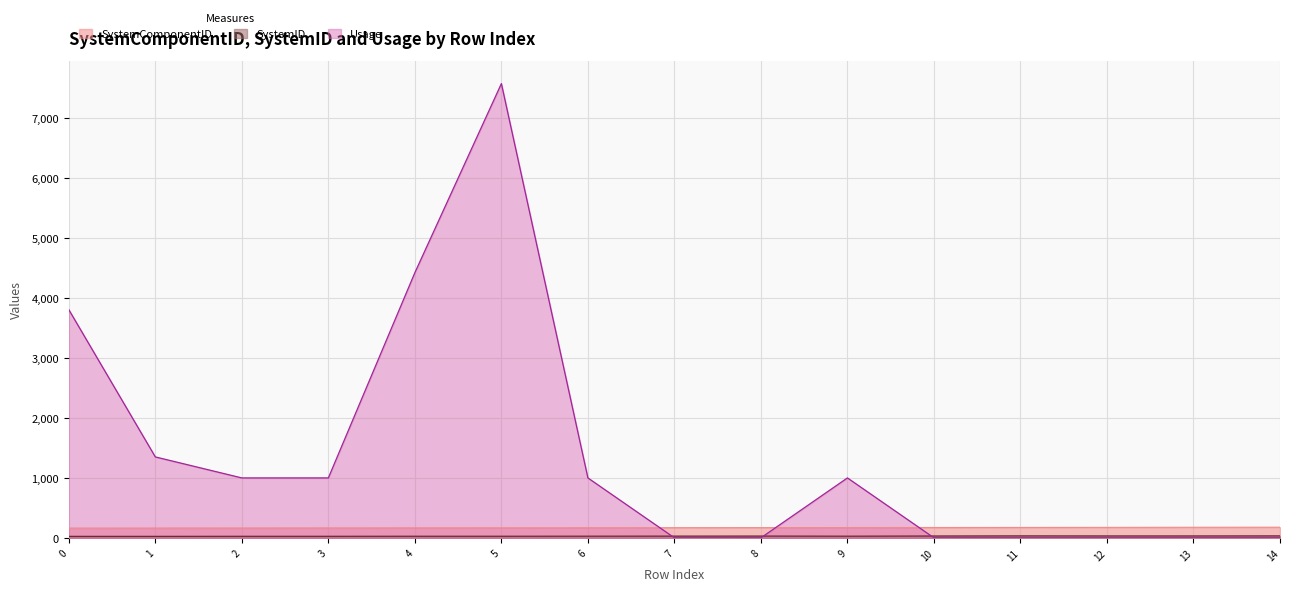

Reading left to right, list all the values displayed in this chart.

SystemComponentID: 0=163.0	1=164.0	2=165.0	3=166.0	4=167.0	5=168.0	6=169.0	7=170.0	8=171.0	9=172.0	10=173.0	11=174.0	12=175.0	13=177.0	14=178.0
SystemID: 0=25.0	1=25.0	2=26.0	3=26.0	4=27.0	5=27.0	6=28.0	7=29.0	8=30.0	9=28.0	10=31.0	11=33.0	12=32.0	13=32.0	14=33.0
Usage: 0=3806.2	1=1350.4	2=1000.0	3=1000.0	4=4423.5	5=7576.9	6=1000.0	7=1.0	8=1.0	9=1000.0	10=1.0	11=1.0	12=1.0	13=1.0	14=1.0